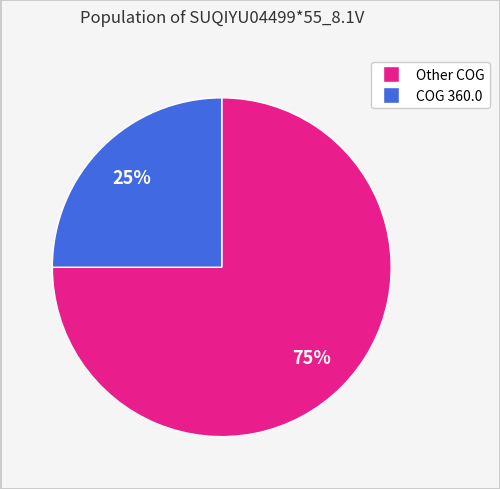

Is there any slice that represents more than half of the pie?

Yes